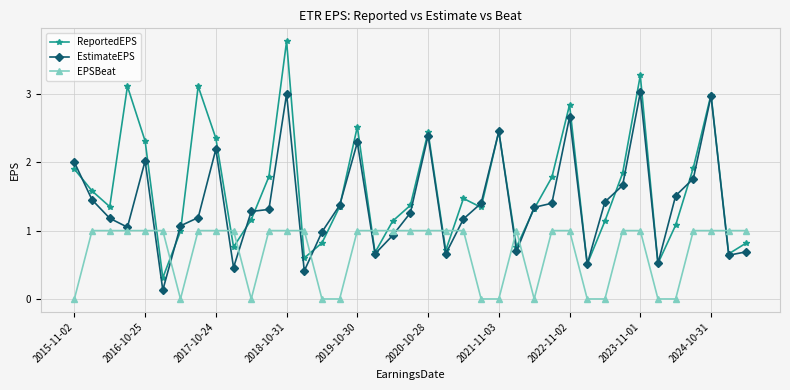

In ReportedEPS, how many points are higher than both neighbors (excluding endpoints)?

10